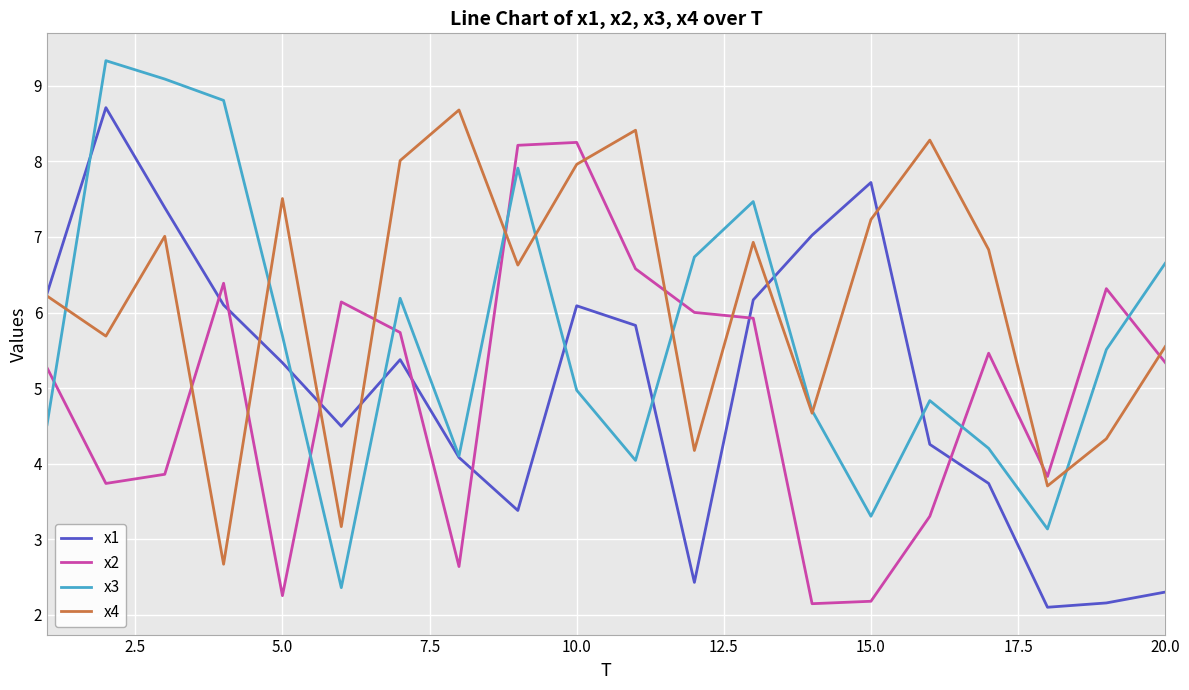

True or false: x4 and x2 intersect in this chart.

True